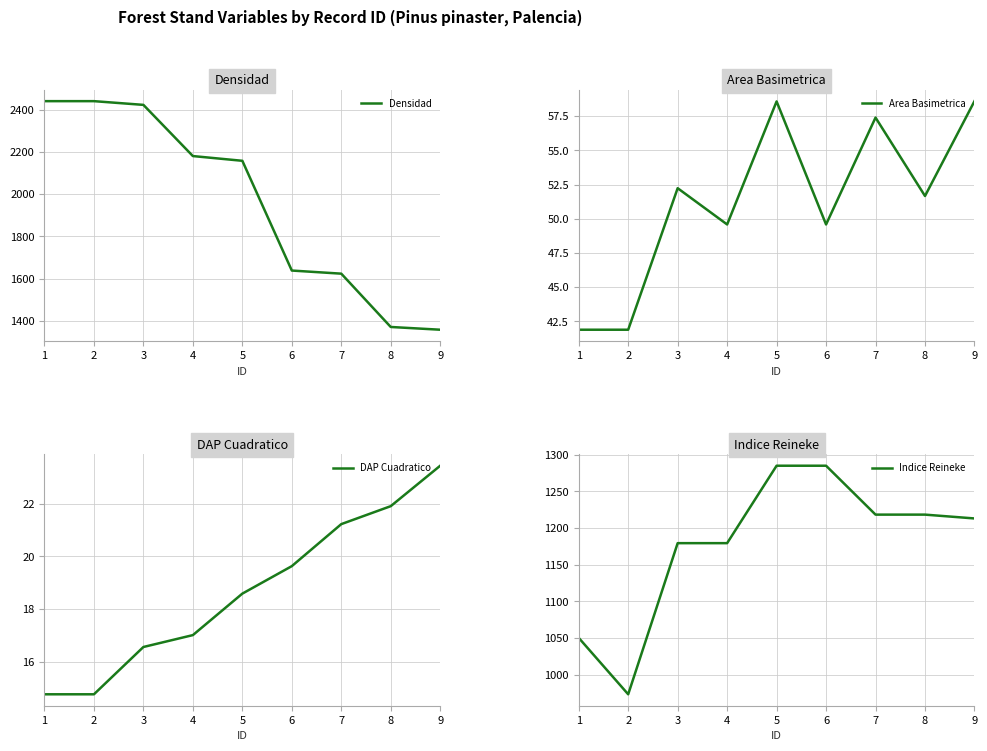

At which label is Area Basimetrica closest to 50?

4